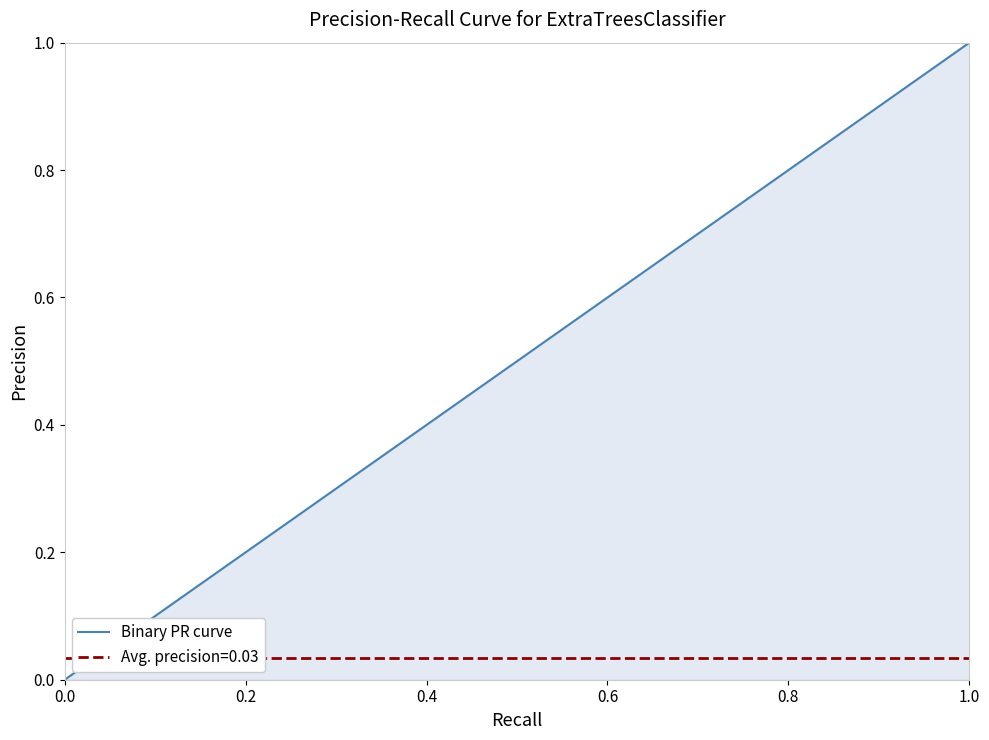

What is the maximum value shown in the chart?

1.0